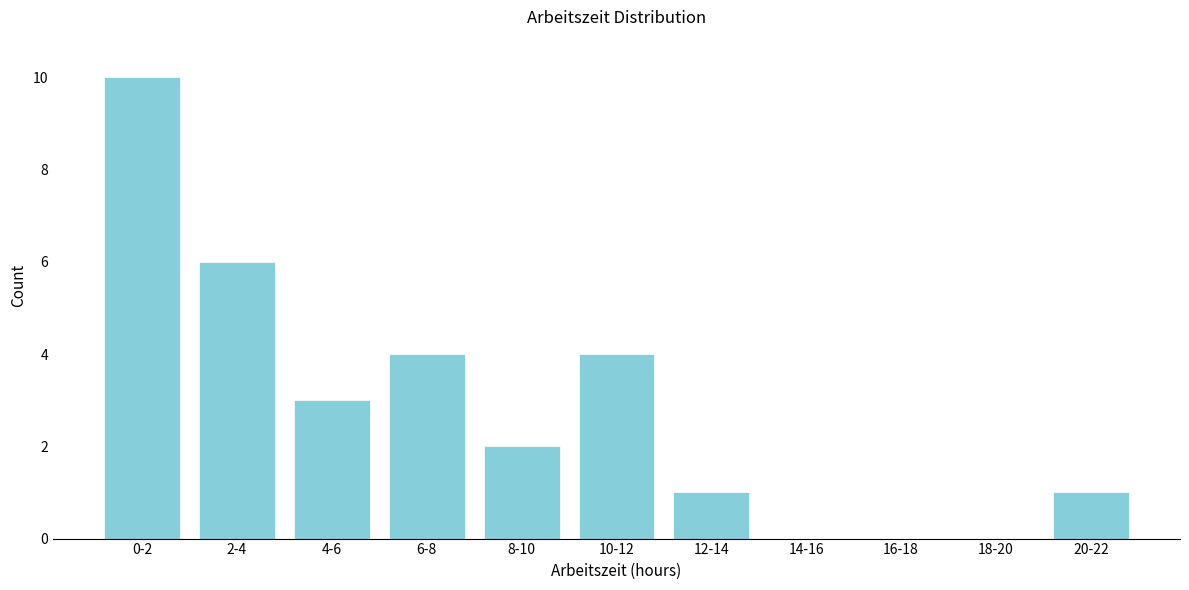

Reading left to right, list all the values displayed in this chart.

0-2=10	2-4=6	4-6=3	6-8=4	8-10=2	10-12=4	12-14=1	14-16=0	16-18=0	18-20=0	20-22=1